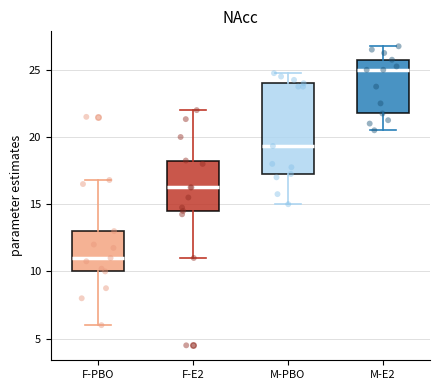

Comparing the boxes themselves (not the whiskers), which one is the tallest?

M-PBO